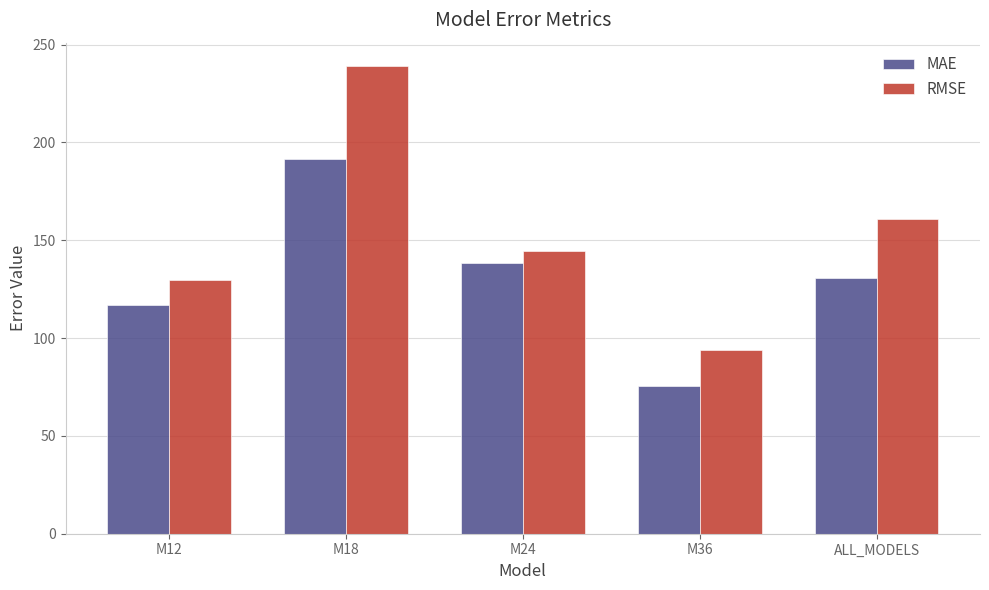

True or false: RMSE has a value of 239.1 at M18.

True